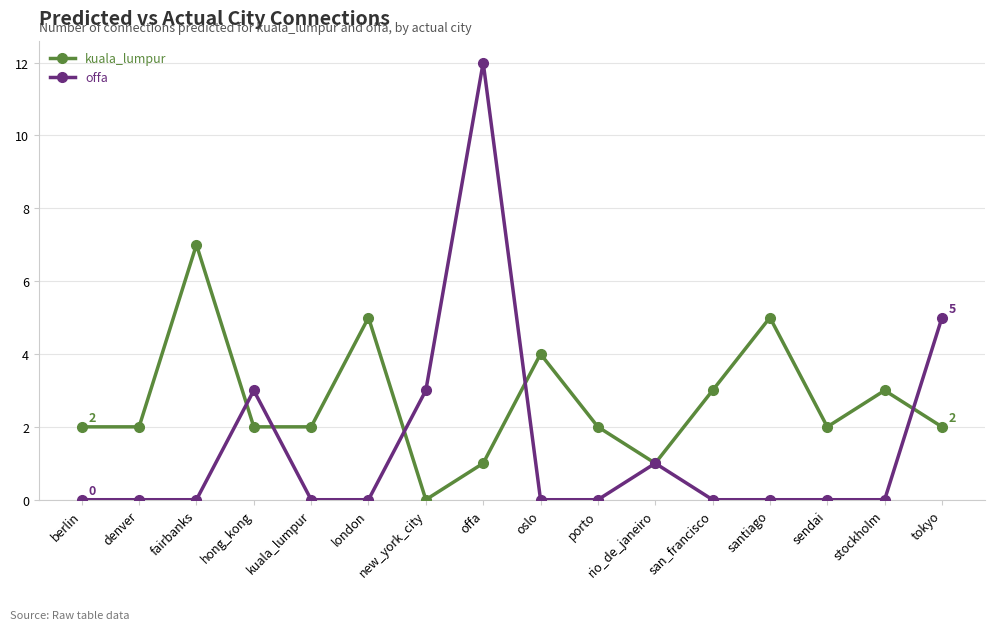

How many data points does each series have?

16